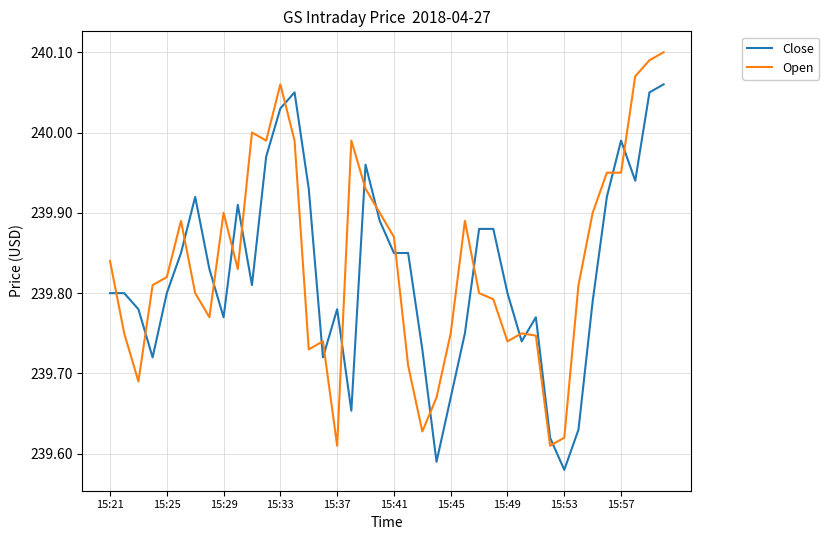

List the series in order of their peak value, highest first.

Open, Close